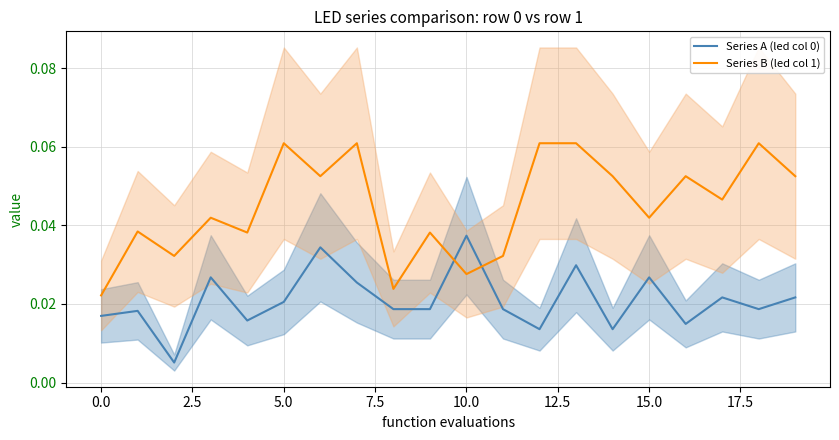

Does the chart have visible grid lines?

Yes